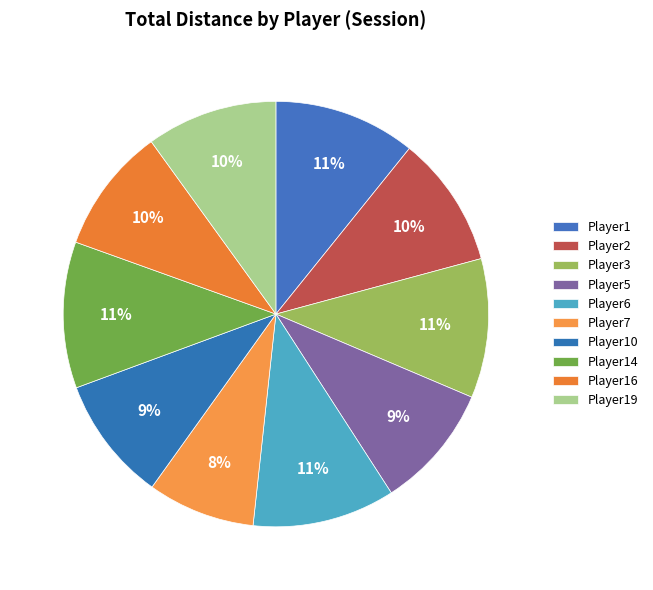

How many segments does this pie chart have?

10